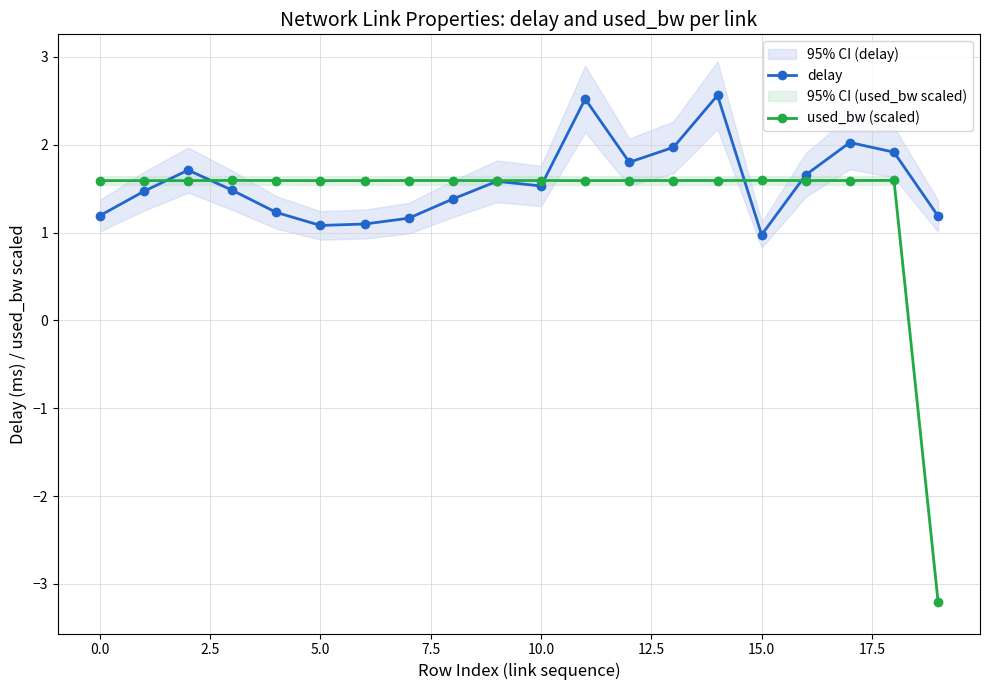

The value of used_bw (scaled) at 0.0 is 1.6. True or false?

True